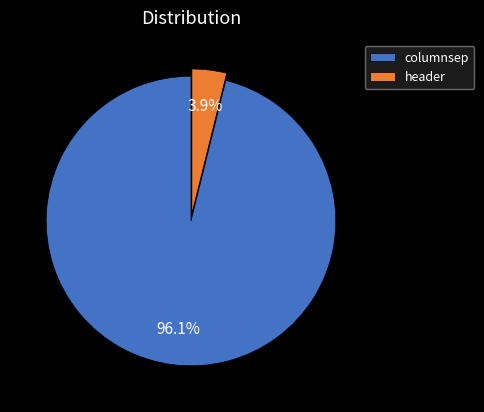

To the nearest percent, what is the average slice percentage?

50%